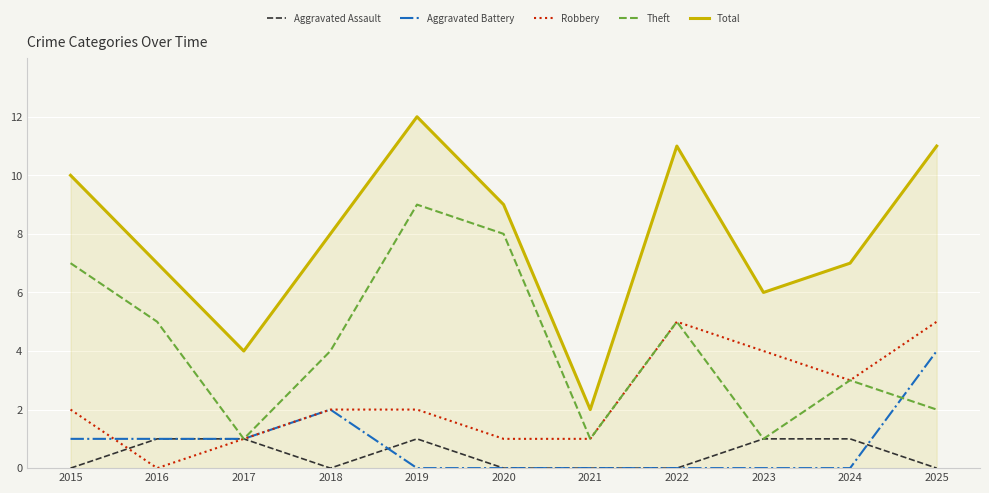

Count the Total values in the range 6 to 11.

8